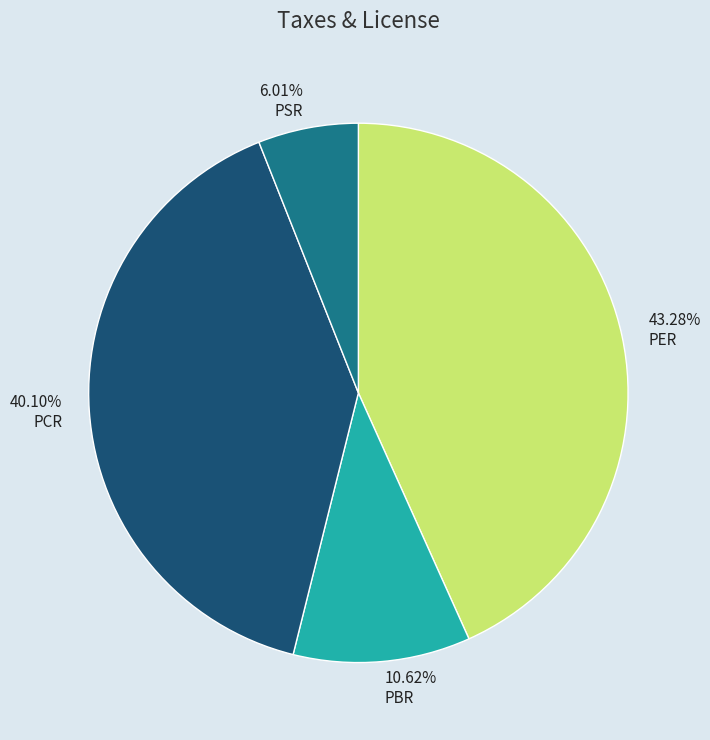

What is the largest slice in the pie chart?

PER